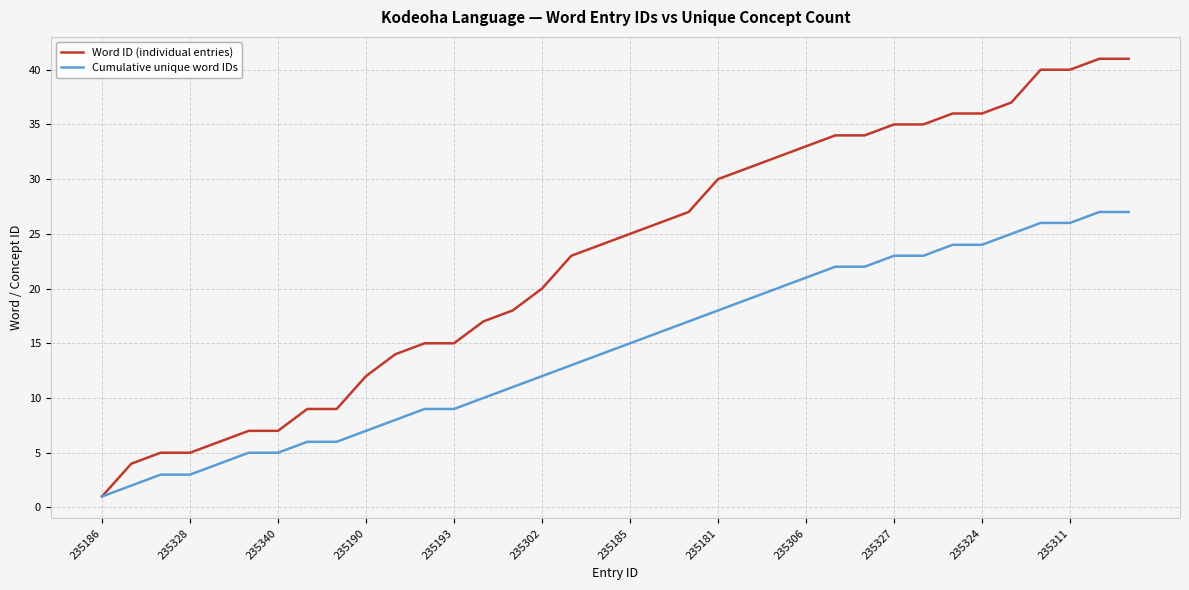

Which series has the largest range (max minus min)?

Word ID (individual entries)